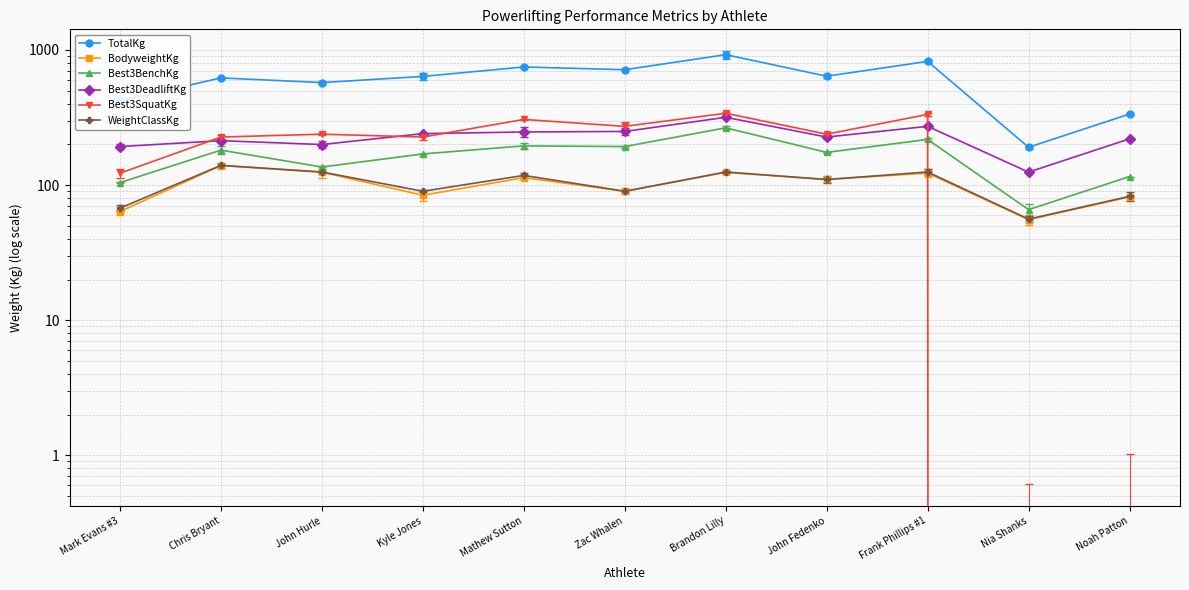

True or false: WeightClassKg has more than 2 points higher than both neighbors.

True